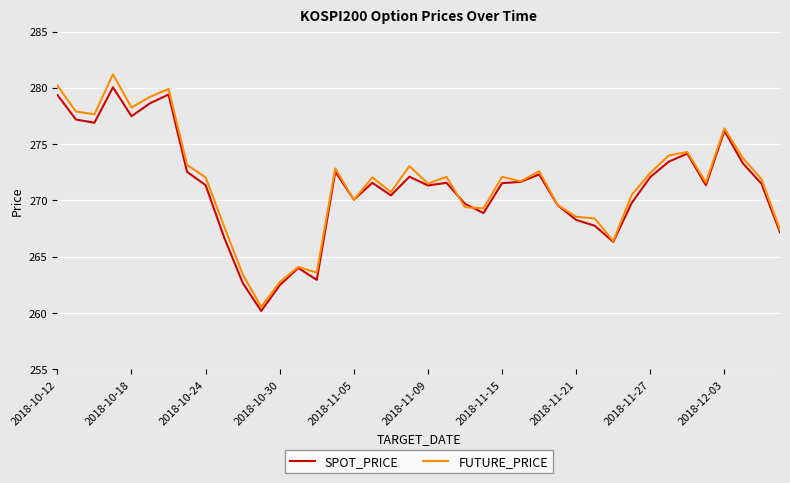

Which series has the widest spread of values?

FUTURE_PRICE